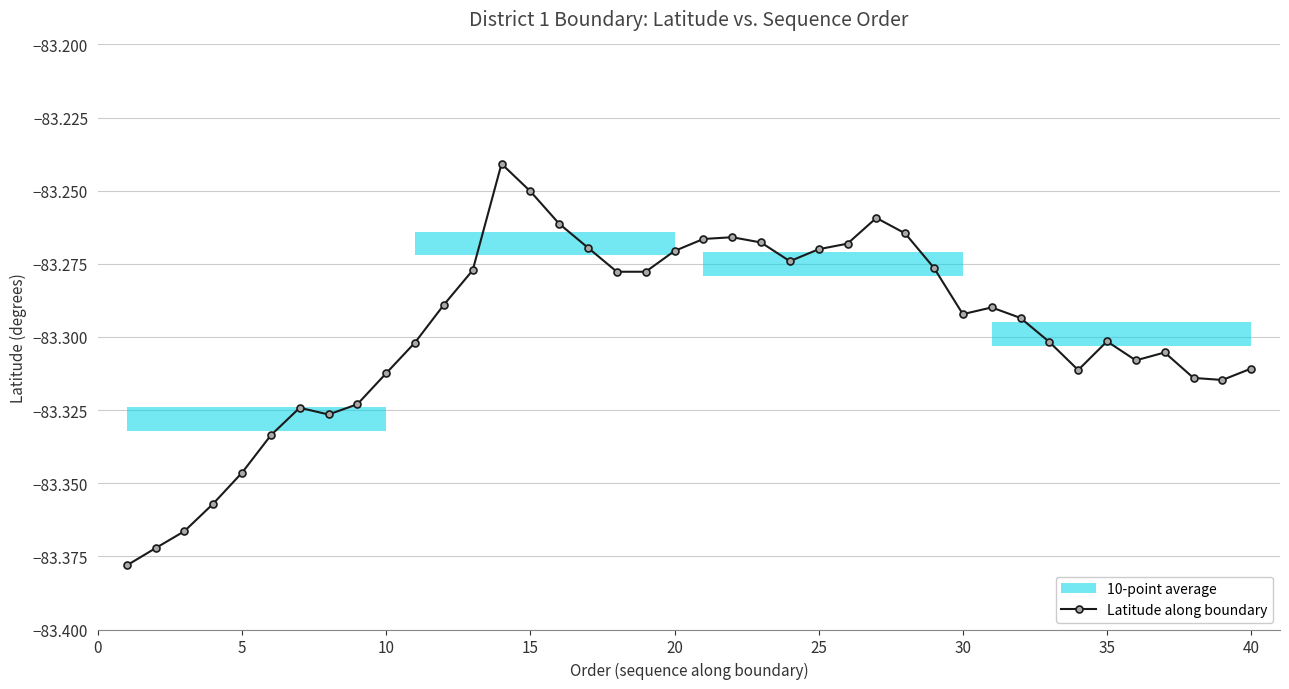

Is it true that Latitude along boundary equals -145.5 at 40?

False